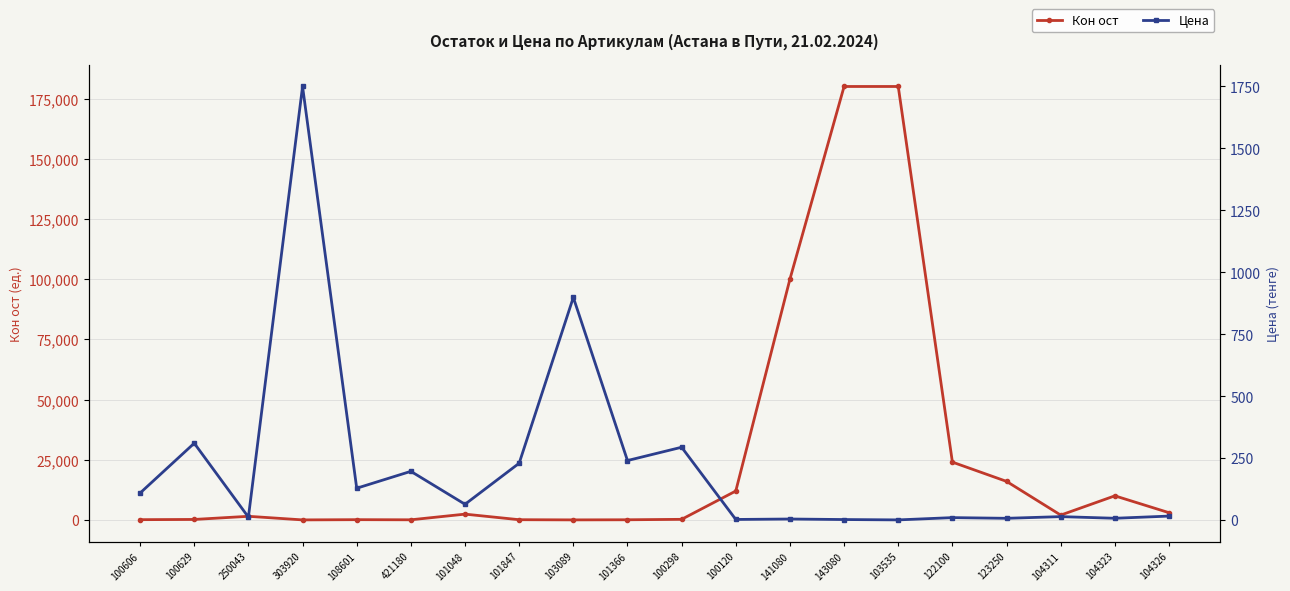

What is the value of the Цена point at the 5th from the left?

128.3